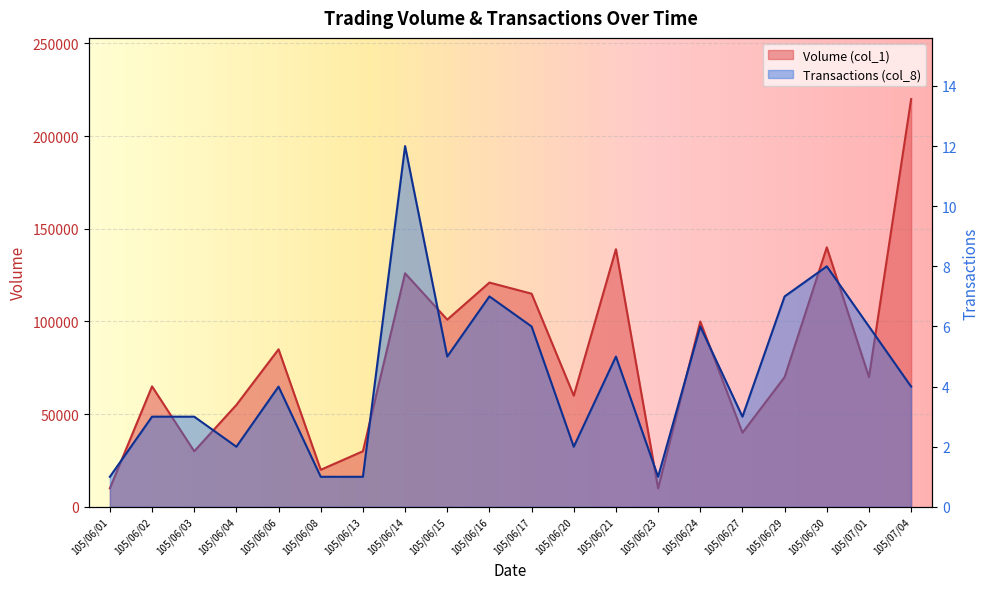

Which series changed the most between 105/06/08 and 105/06/21?

Volume (col_1)